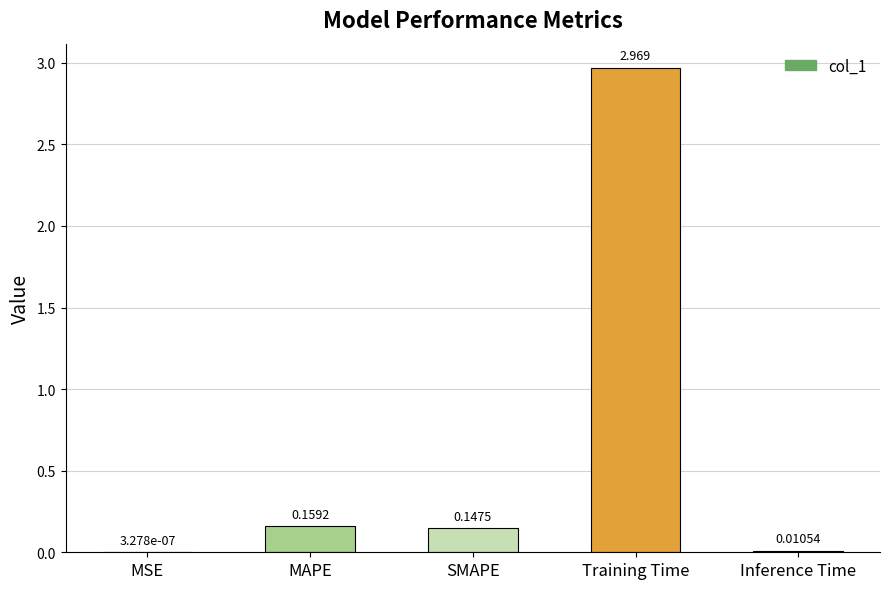

What is the average value?

0.7